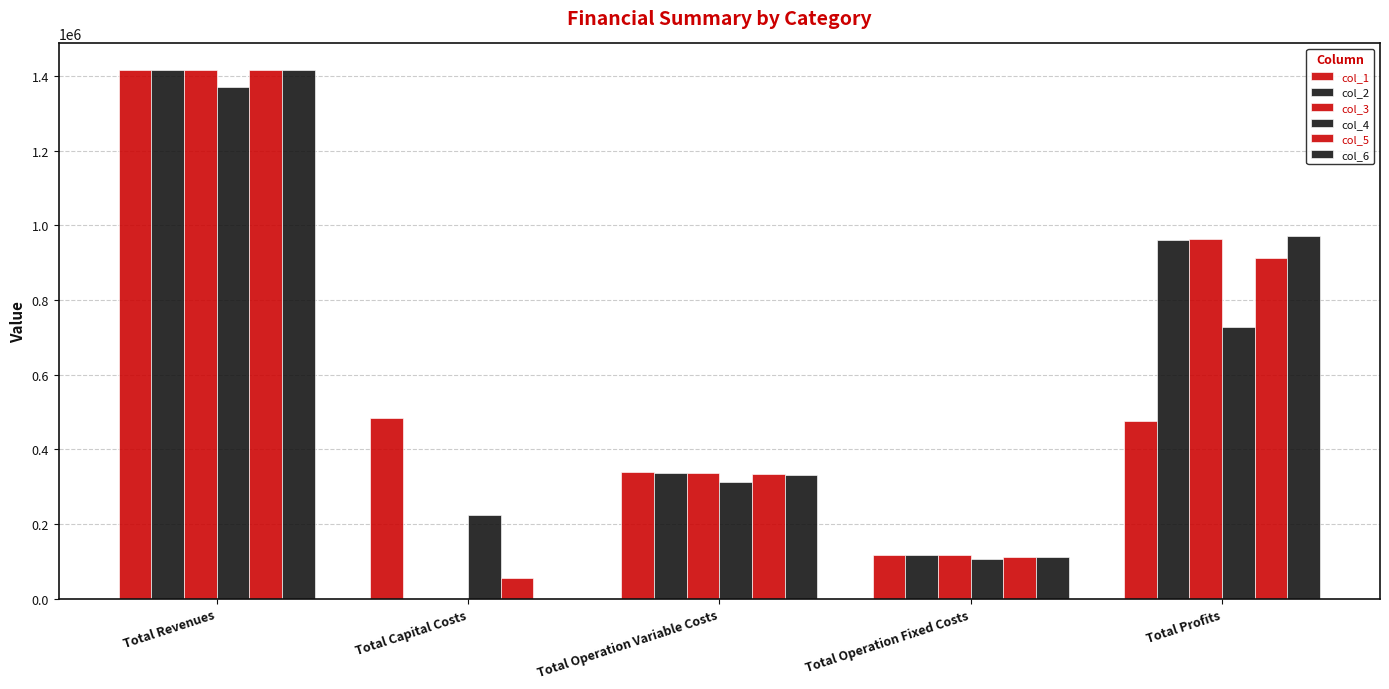

What is the sum of all col_1 values?

2833598.3